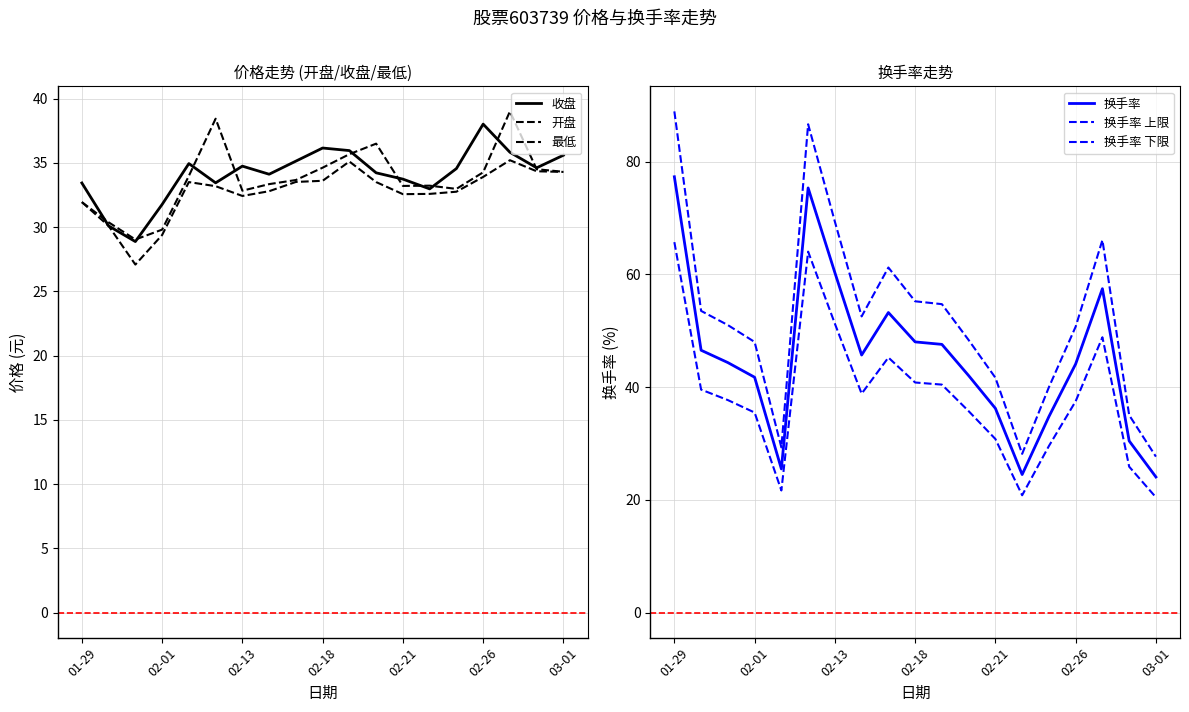

What is the difference between the maximum and second lowest values in the 换手率 series?

52.8